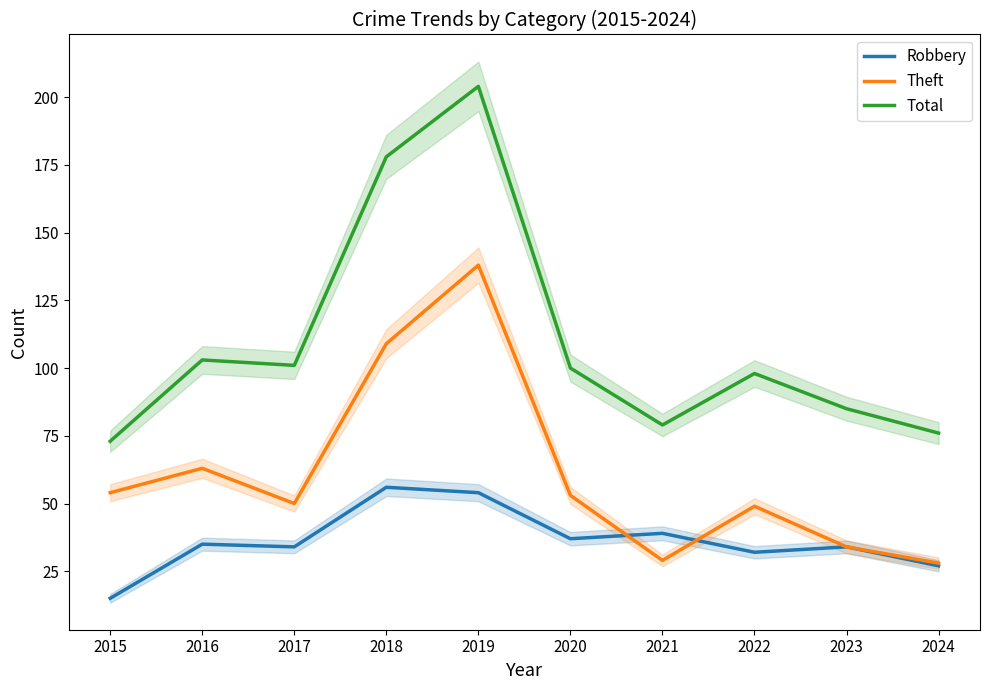

True or false: Theft and Total intersect in this chart.

False